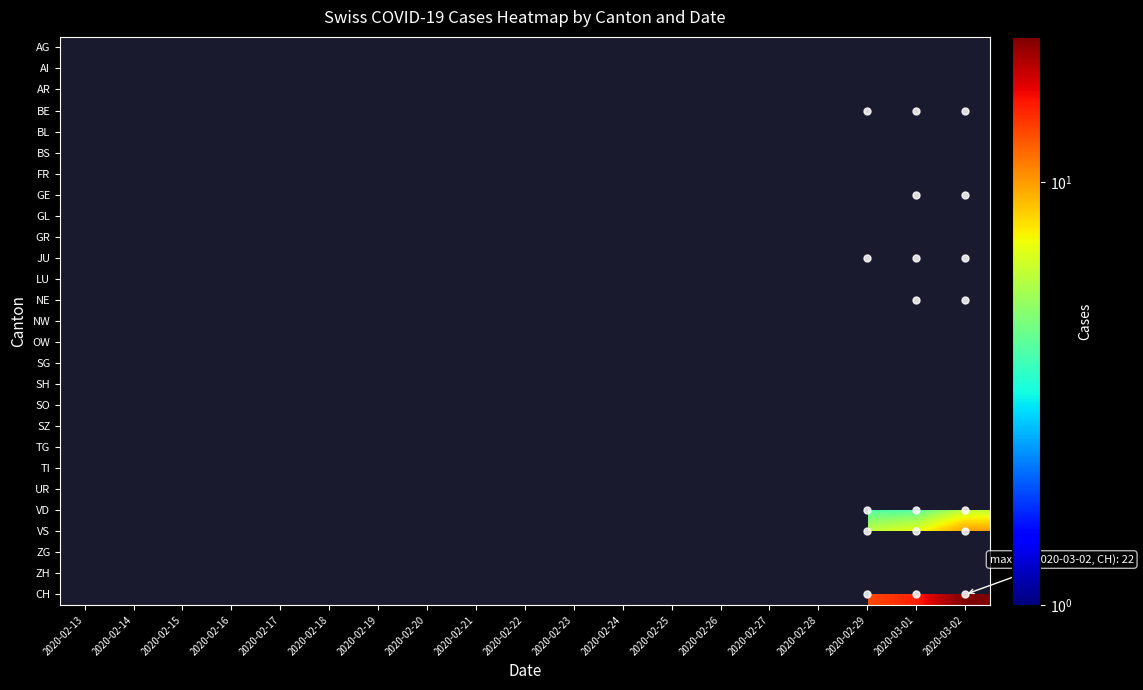

How many series are shown in this chart?

27